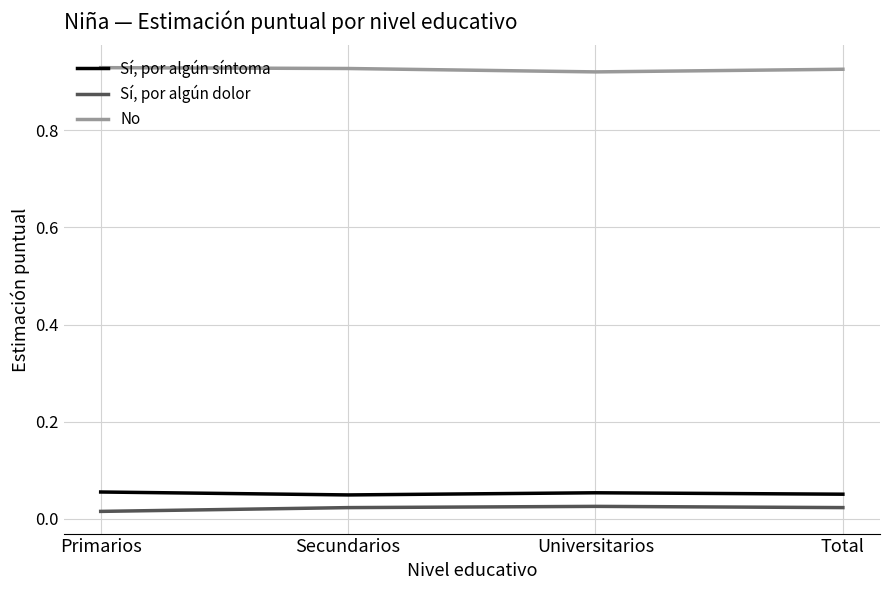

How many lines are shown in the chart?

3